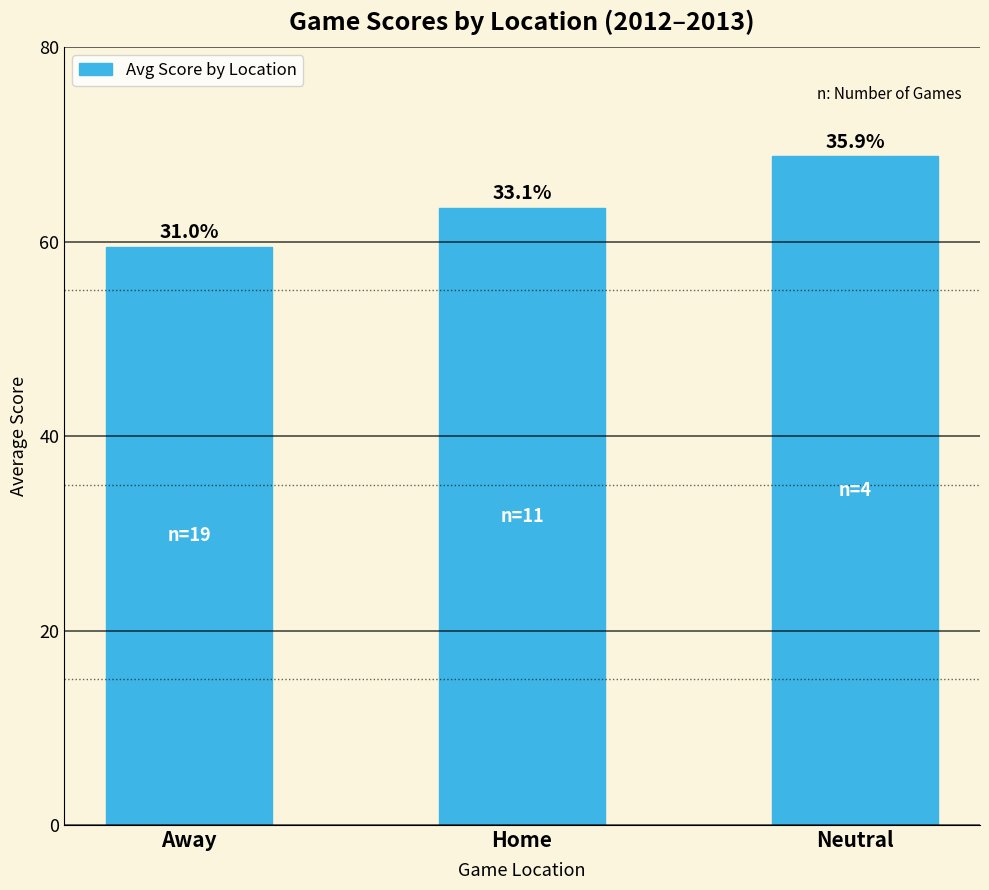

What value does the data have at Neutral?

68.8